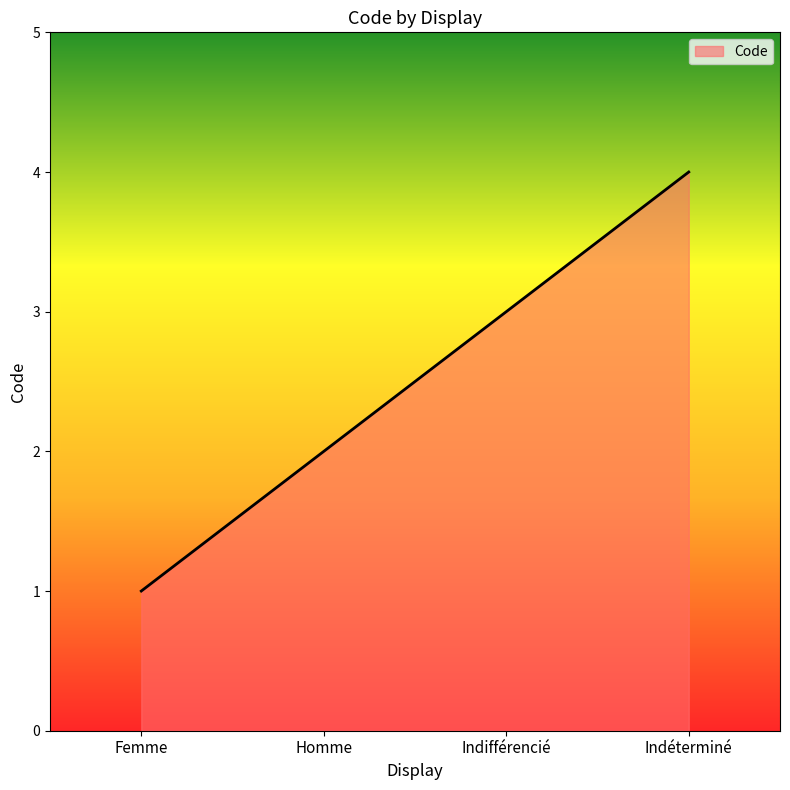

What is the sum of all values?

10